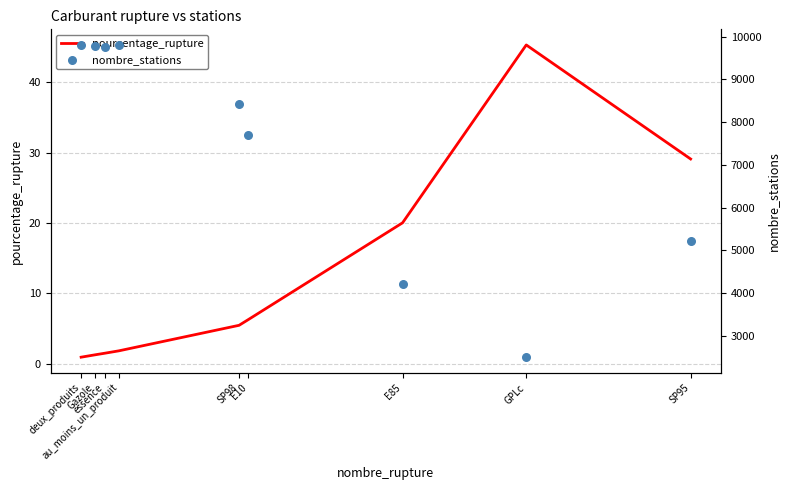

Is the value of nombre_stations at essence greater than the value of pourcentage_rupture at GPLc?

Yes